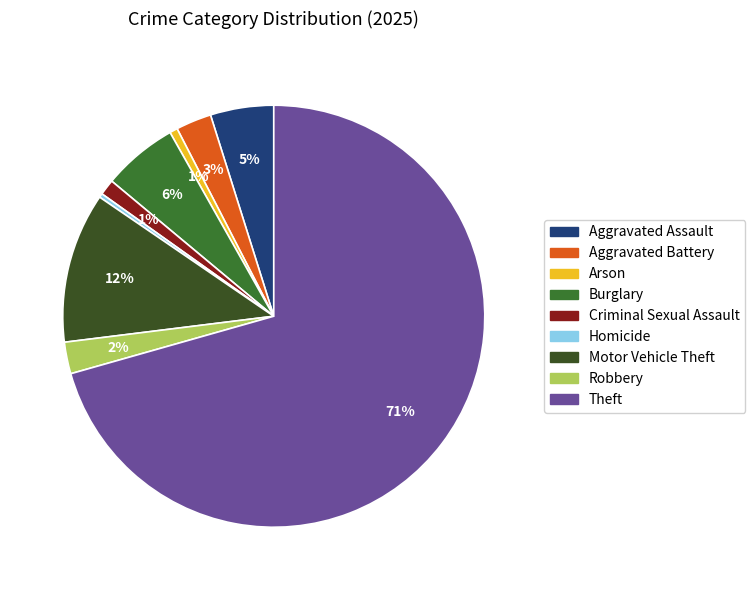

The Theft slice represents 71% of the pie. True or false?

True